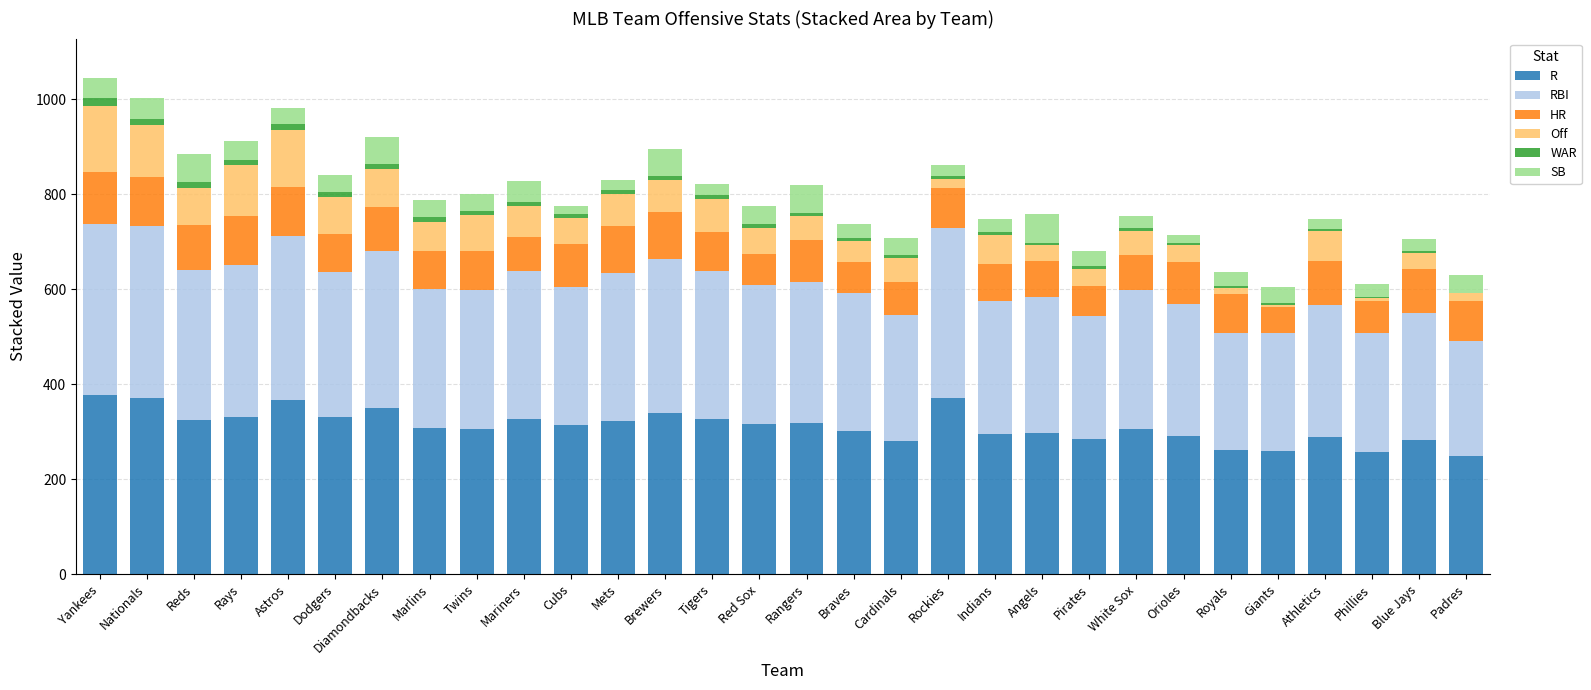

What is the highest value of the R series?

378.0